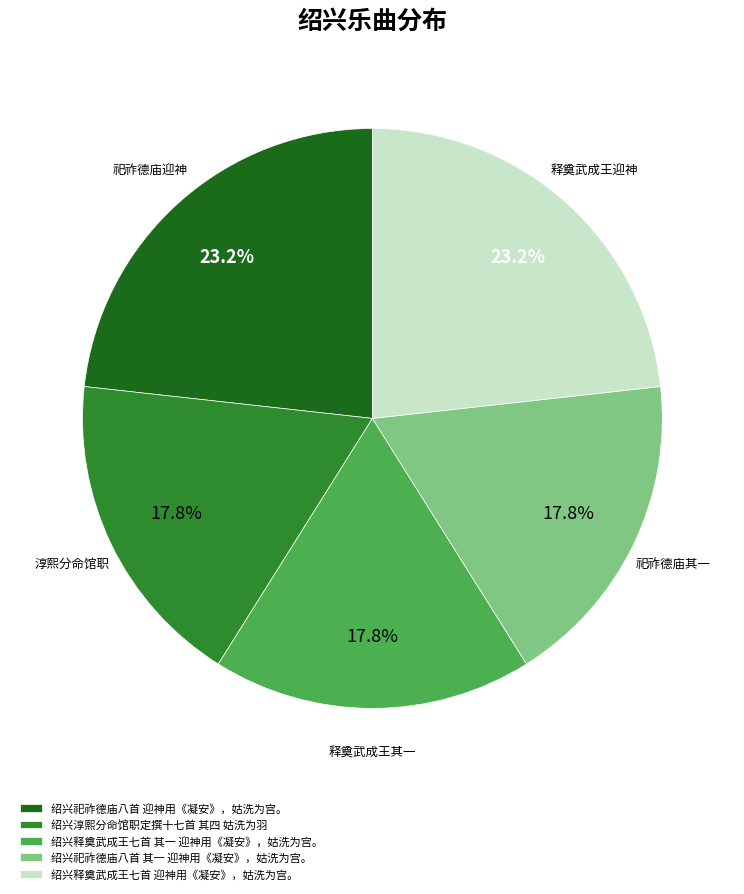

Approximately how many times larger is the value at 绍兴祀祚德庙八首 其一 迎神用《凝安》，姑洗为宫。 compared to 绍兴祀祚德庙八首 迎神用《凝安》，姑洗为宫。?

0.8